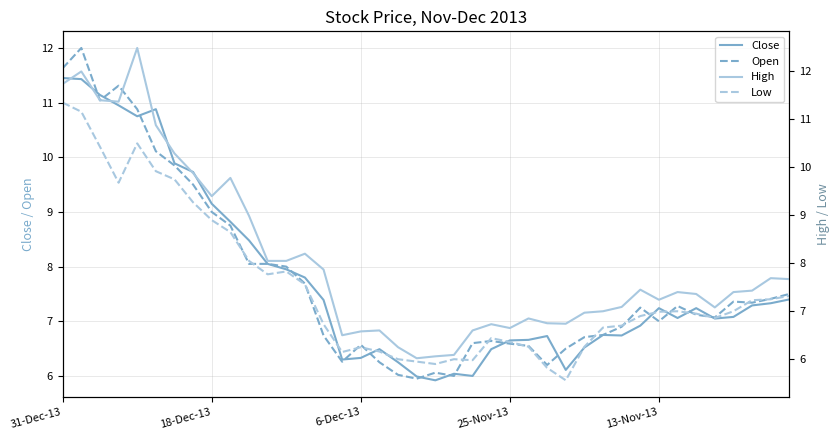

What is the lowest value of the Low series?

5.6